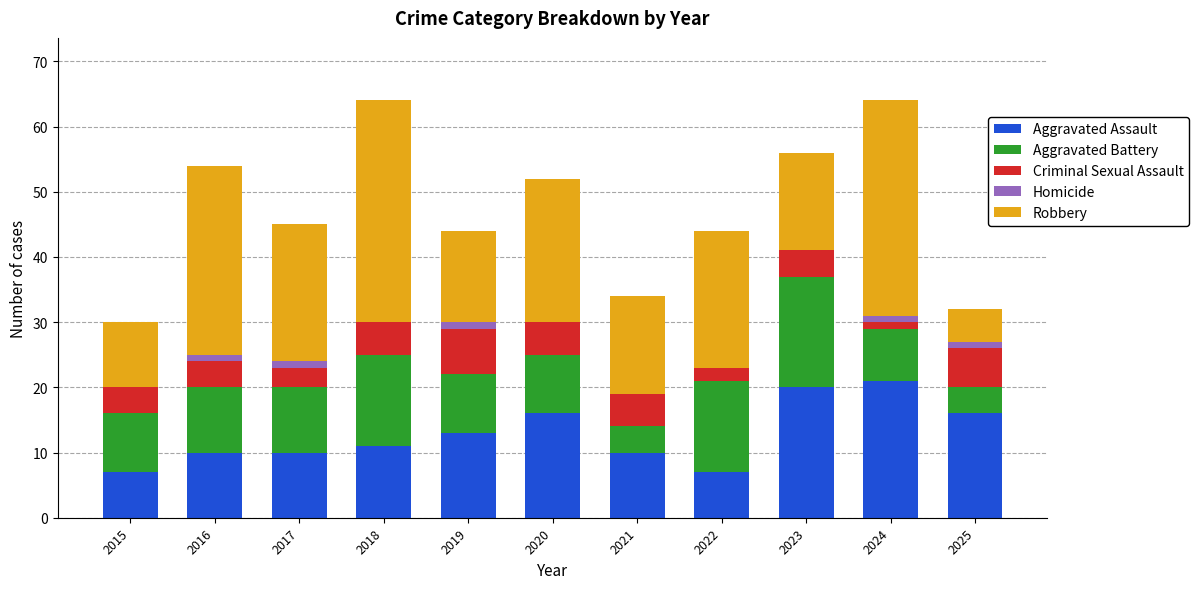

What is the total value across all series at 2015?

30